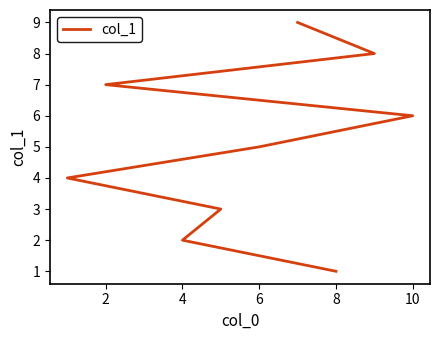

True or false: the data has more than 0 interior local peaks.

False